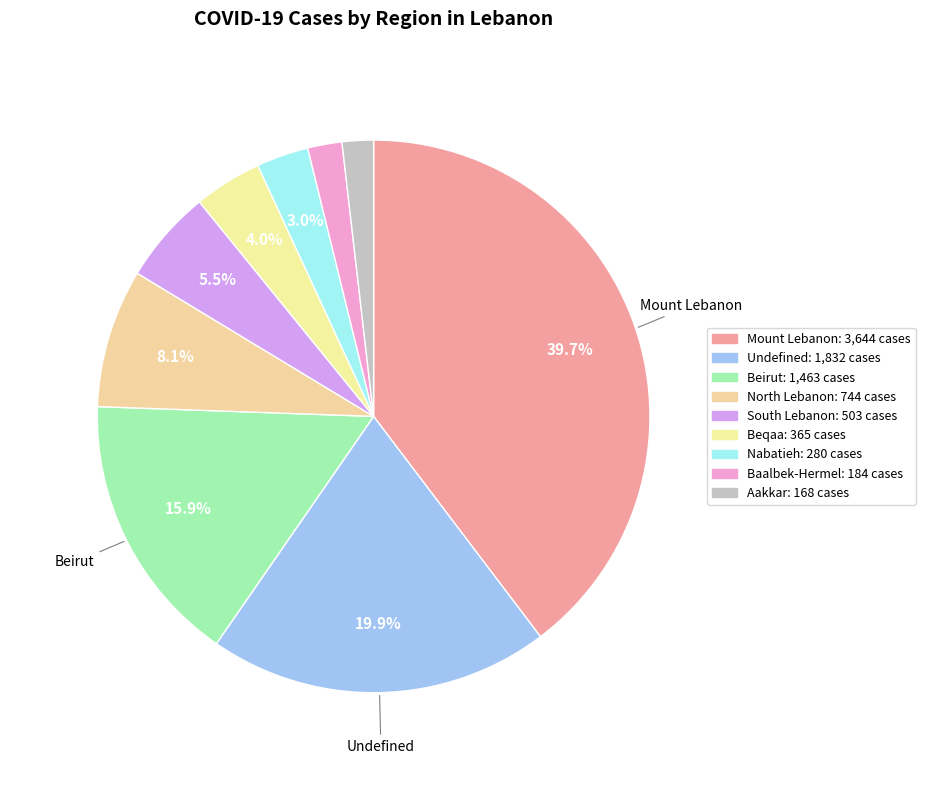

To the nearest percent, what portion does South Lebanon represent?

5%